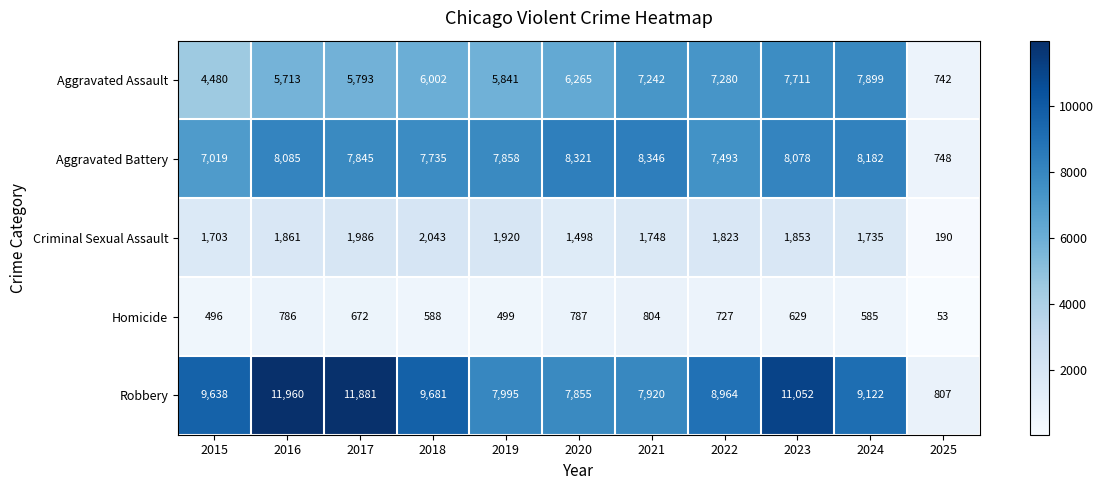

Which series changed the most between 2015 and 2019?

Robbery